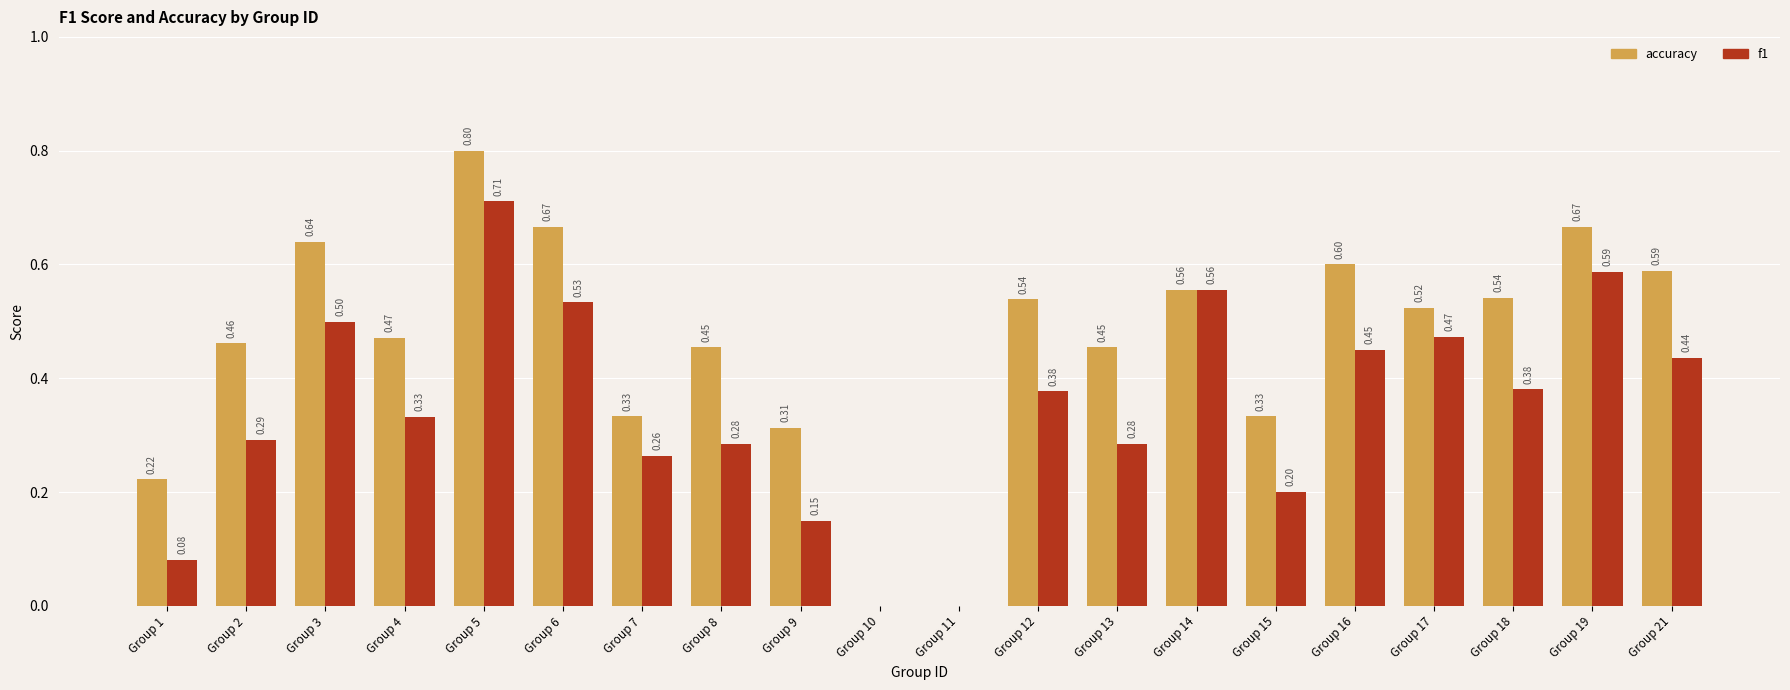

Which series changed the most between Group 14 and Group 18?

f1